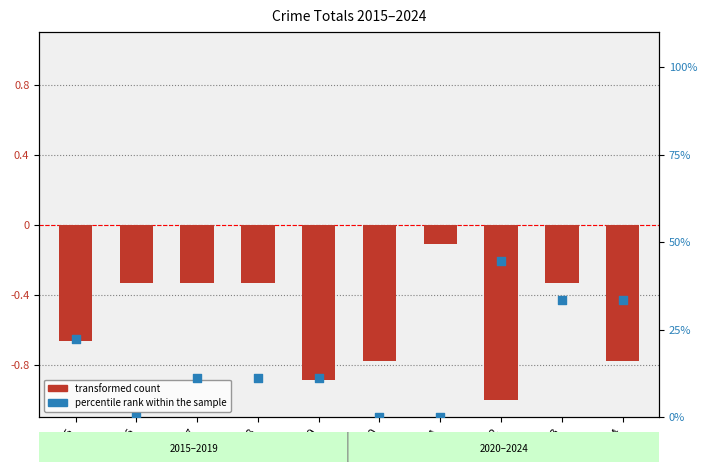

Which series has the largest total across all categories?

percentile rank within the sample